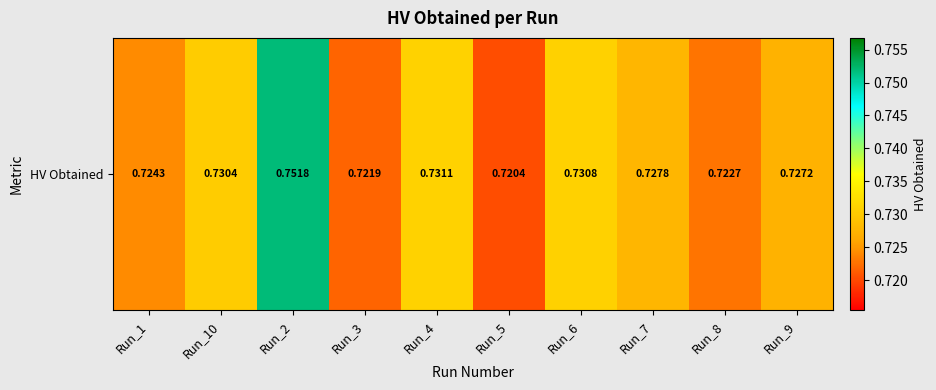

Which label corresponds to the largest value in the chart?

Run_2